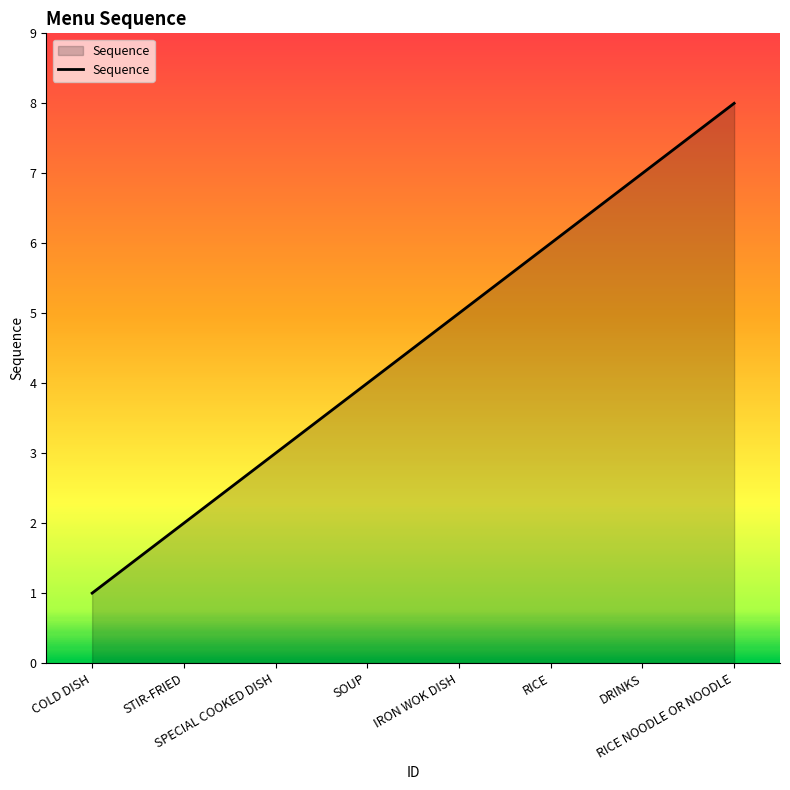

True or false: there are more than 0 points higher than both neighbors.

False